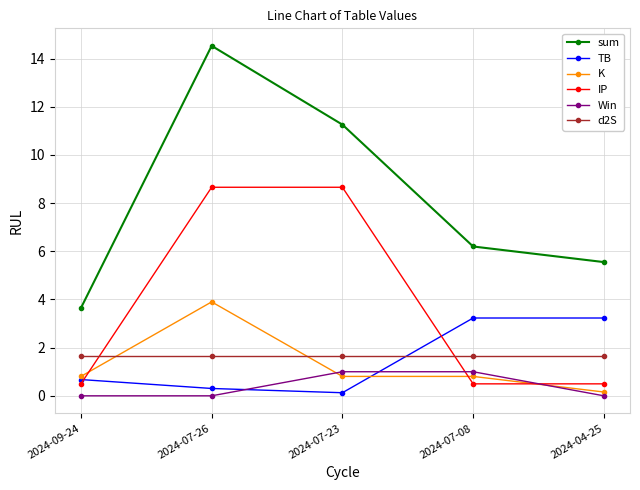

At which label does sum reach its minimum?

2024-09-24